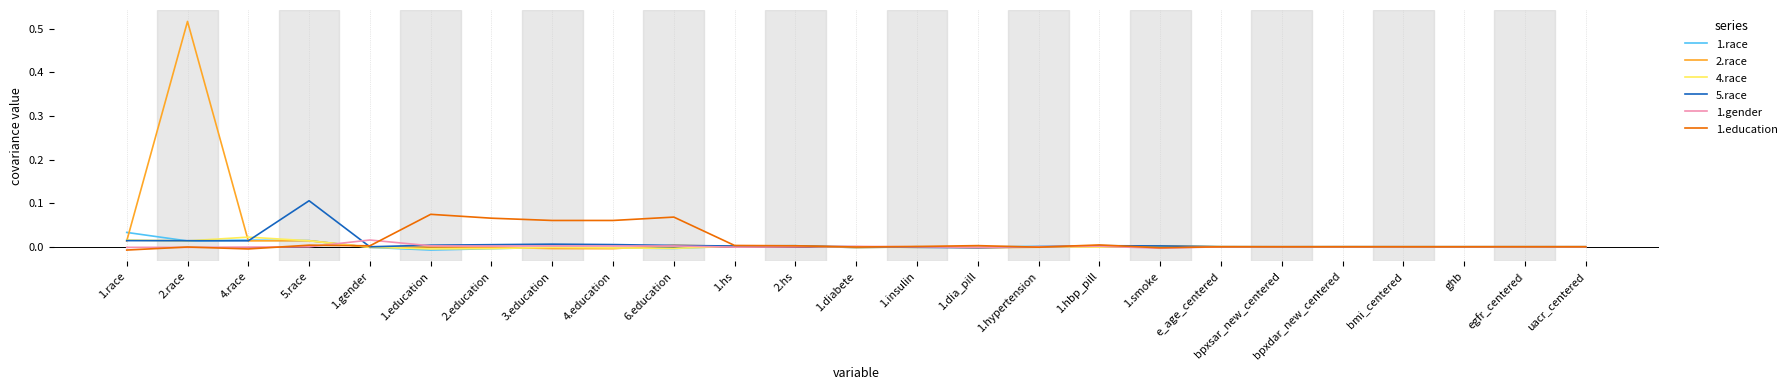

At which category is the sum across all series the highest?

2.race